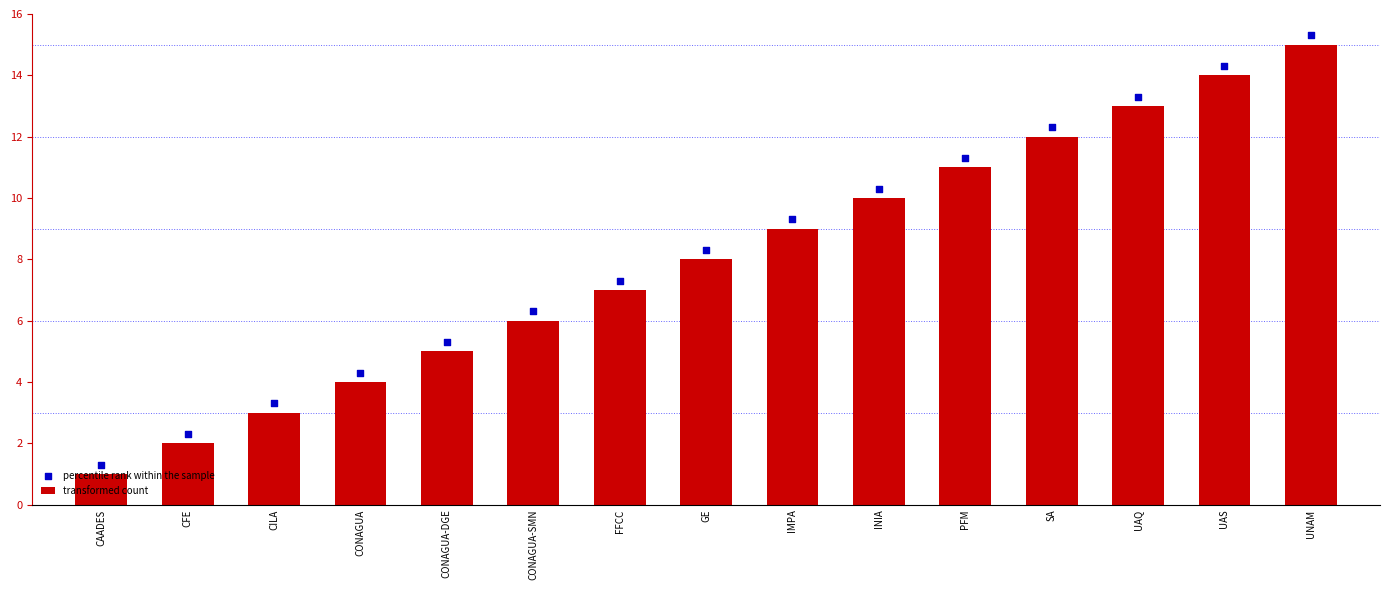

Which series has the largest total across all categories?

percentile rank within the sample